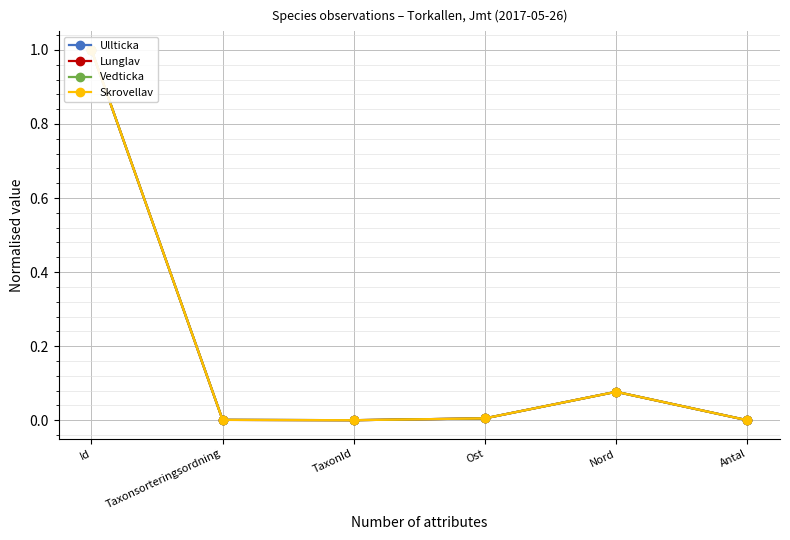

Is this an area chart (filled region under the line)?

No